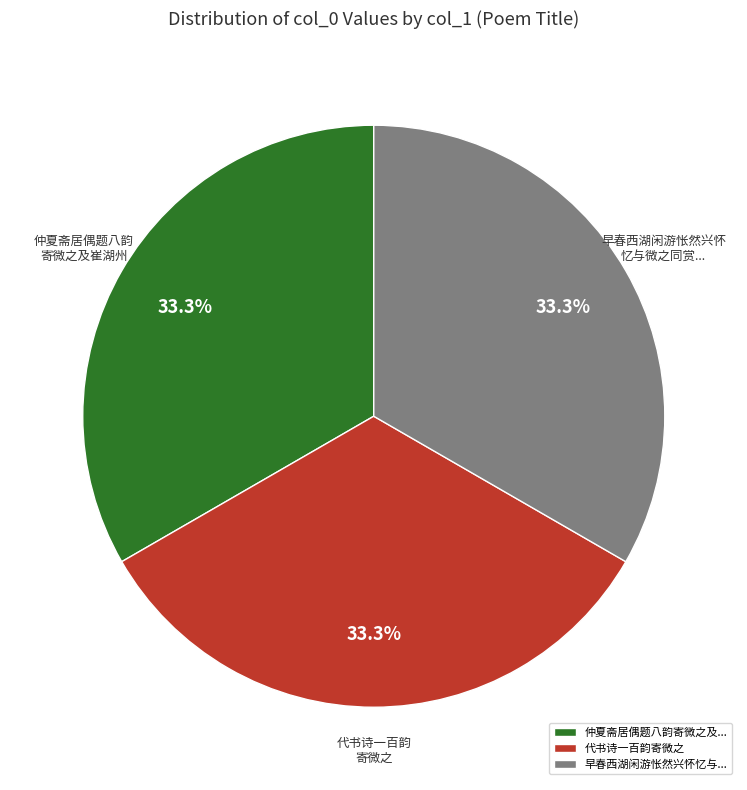

What percentage do 仲夏斋居偶题八韵寄微之及... and 代书诗一百韵寄微之 together represent?

66.7%